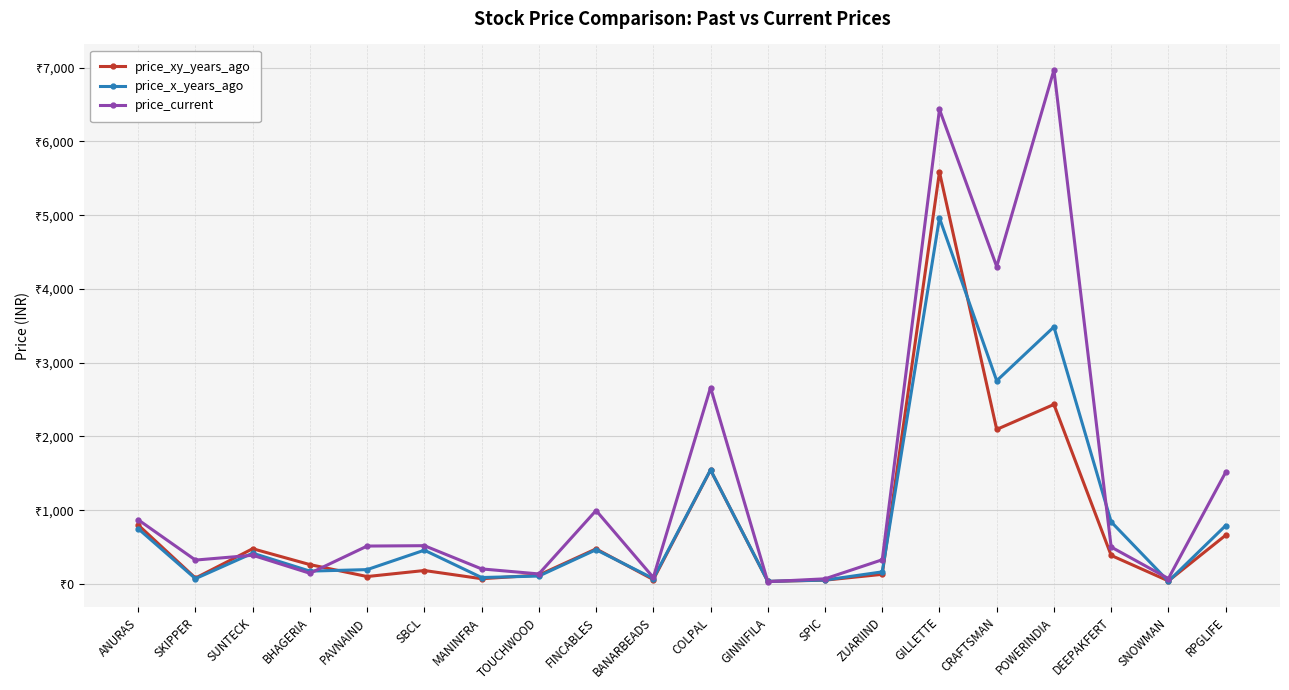

What are all the series names shown in the legend?

price_xy_years_ago, price_x_years_ago, price_current